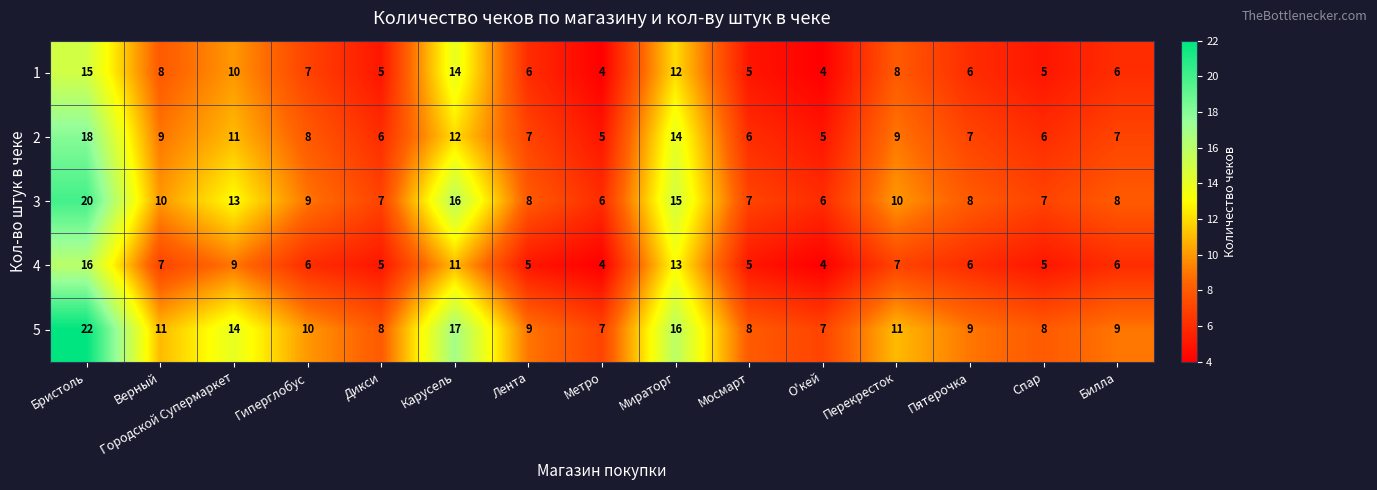

What is the average value of the 3 series?

10